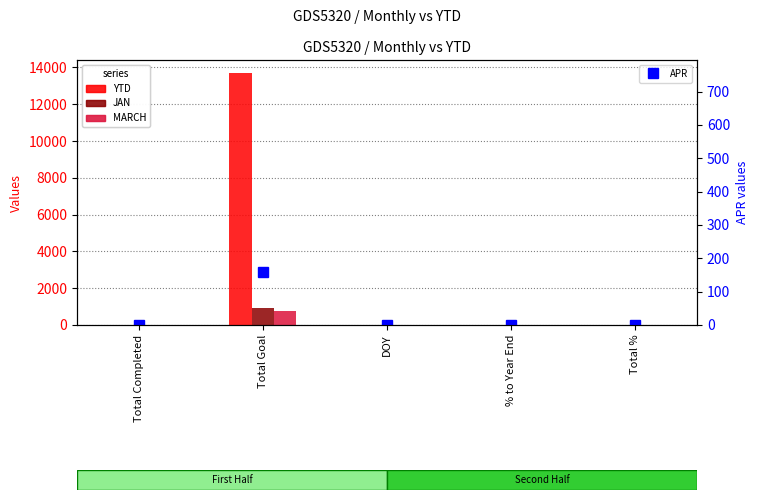

Reading left to right, extract all data points from this chart.

YTD: Total Completed=23	Total Goal=13721	DOY=15	% to Year End=0	Total %=1
JAN: Total Completed=23	Total Goal=921	DOY=15	% to Year End=0	Total %=1
MARCH: Total Completed=0	Total Goal=753	DOY=0	% to Year End=0	Total %=1
APR: Total Completed=0	Total Goal=159	DOY=0	% to Year End=0	Total %=1